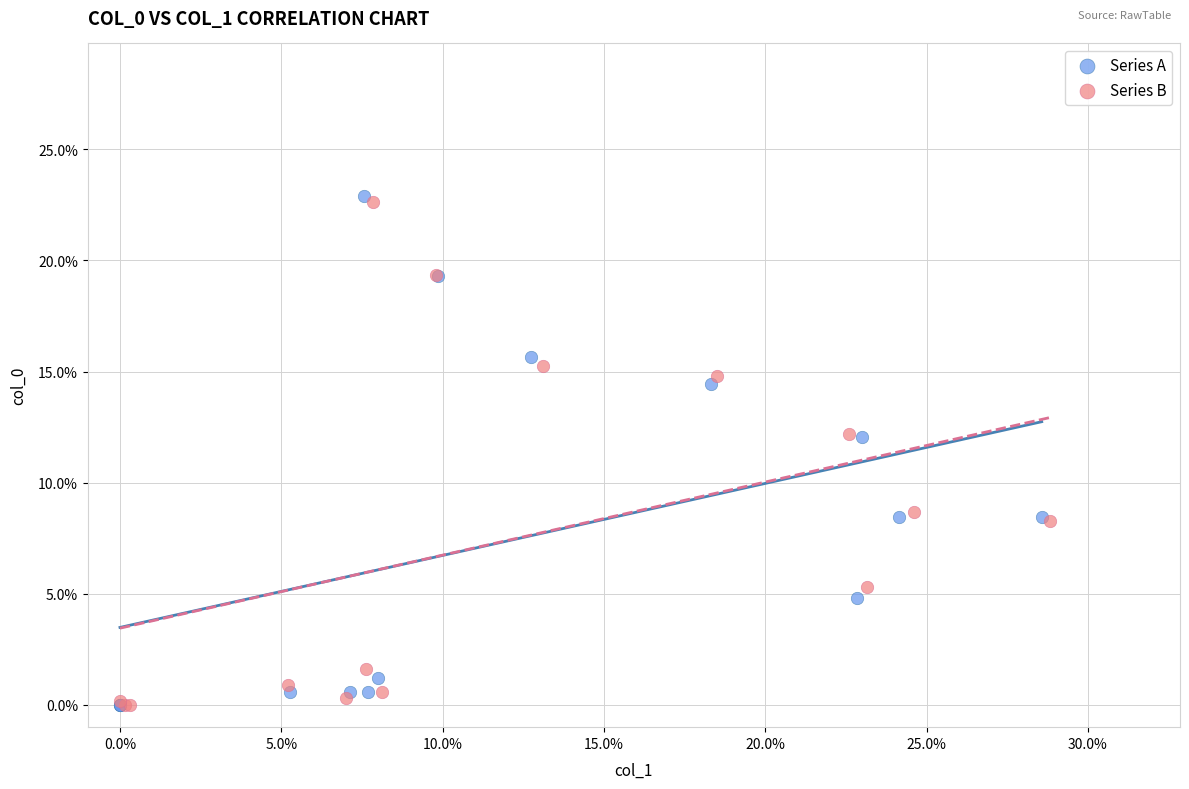

What are all the series names shown in the legend?

Series A, Series B